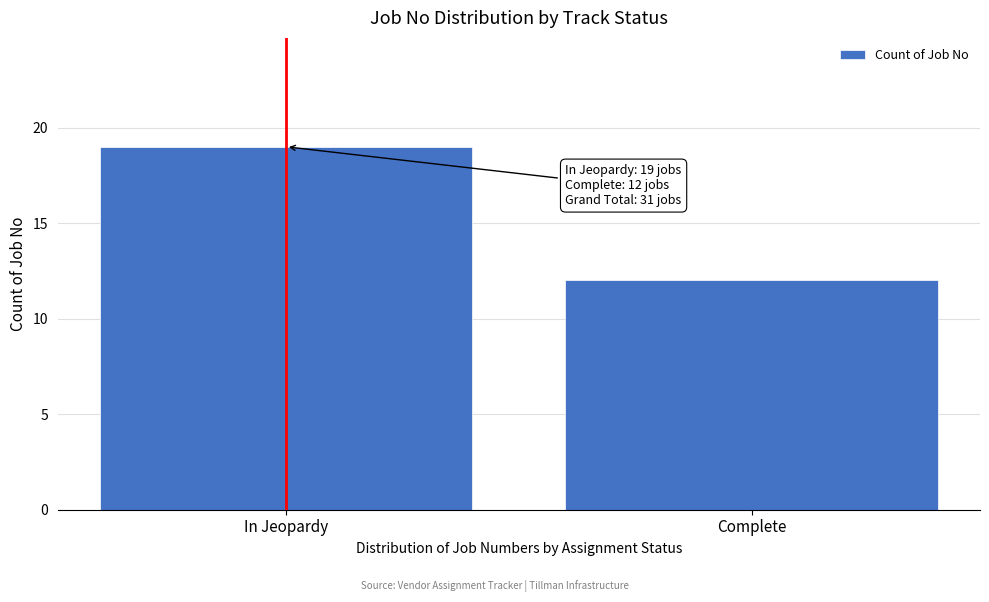

Reading left to right, extract all data points from this chart.

In Jeopardy=19	Complete=12